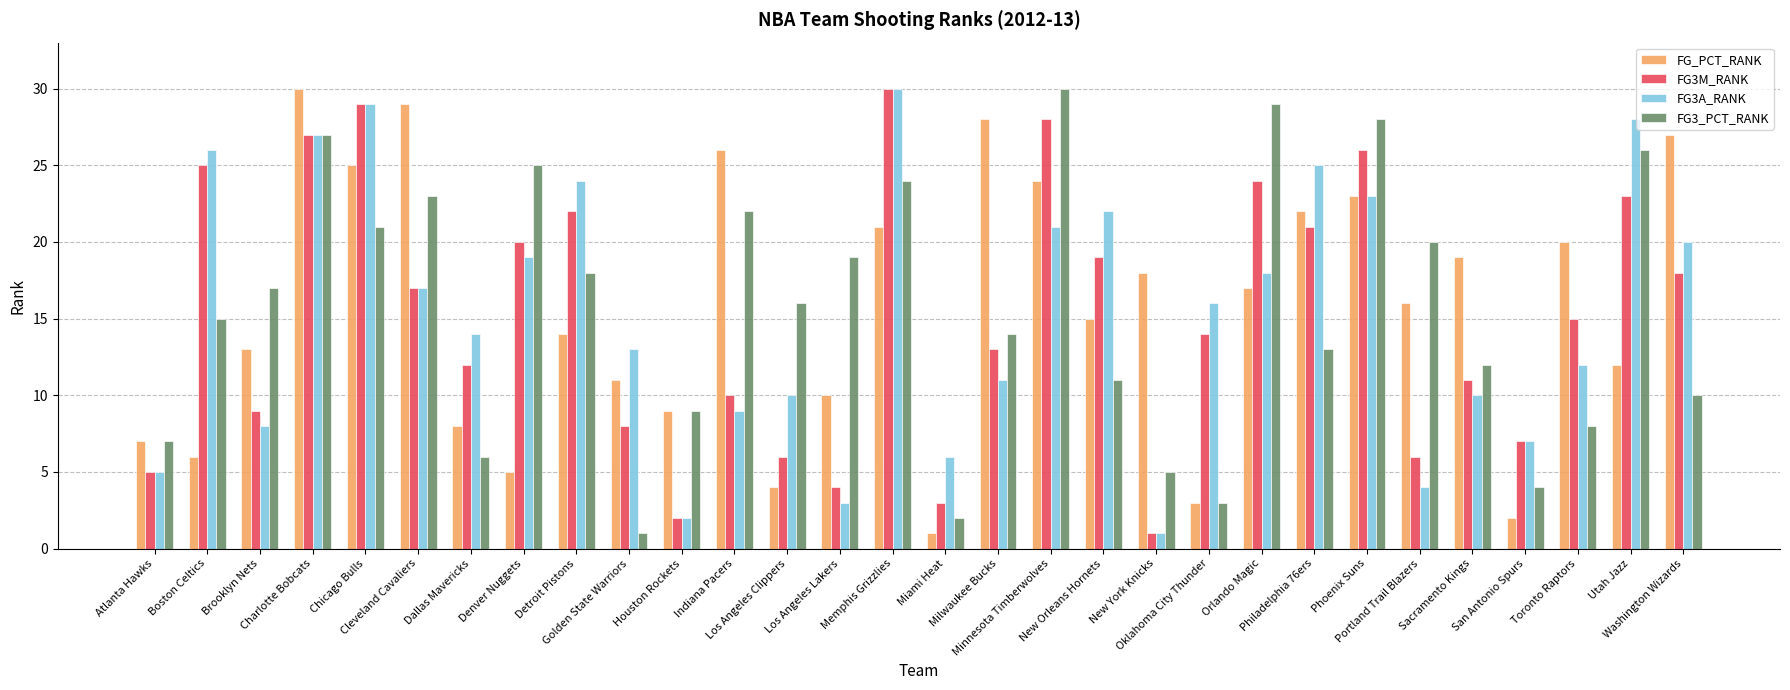

Reading left to right, transcribe all the data shown in this chart.

FG_PCT_RANK: 7	6	13	30	25	29	8	5	14	11	9	26	4	10	21	1	28	24	15	18	3	17	22	23	16	19	2	20	12	27
FG3M_RANK: 5	25	9	27	29	17	12	20	22	8	2	10	6	4	30	3	13	28	19	1	14	24	21	26	6	11	7	15	23	18
FG3A_RANK: 5	26	8	27	29	17	14	19	24	13	2	9	10	3	30	6	11	21	22	1	16	18	25	23	4	10	7	12	28	20
FG3_PCT_RANK: 7	15	17	27	21	23	6	25	18	1	9	22	16	19	24	2	14	30	11	5	3	29	13	28	20	12	4	8	26	10